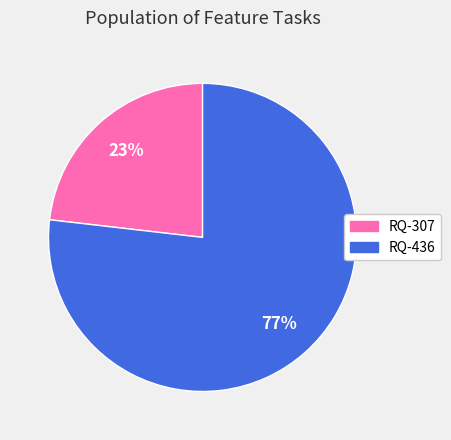

Is the sum of RQ-436 and RQ-307 greater than half?

Yes